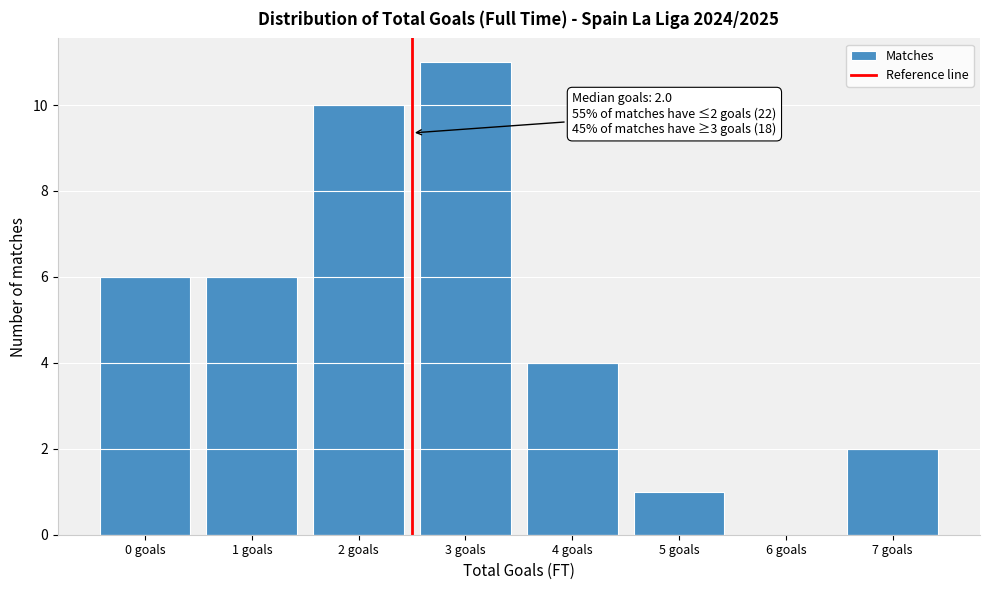

Reading left to right, transcribe all the data shown in this chart.

0 goals=6	1 goals=6	2 goals=10	3 goals=11	4 goals=4	5 goals=1	6 goals=0	7 goals=2